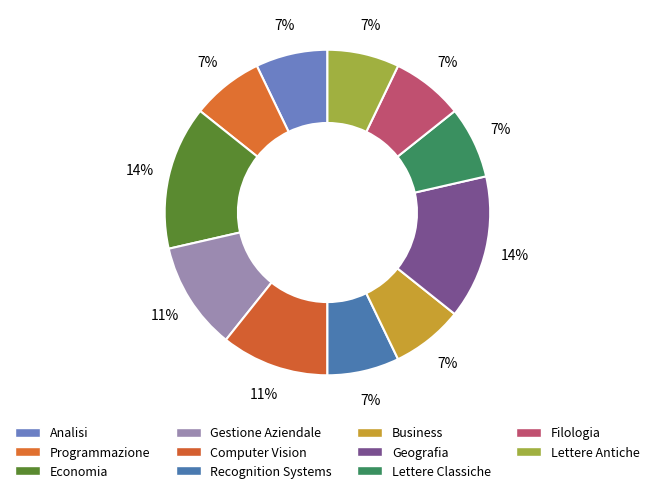

To the nearest percent, what percentage of the pie is Geografia?

14%